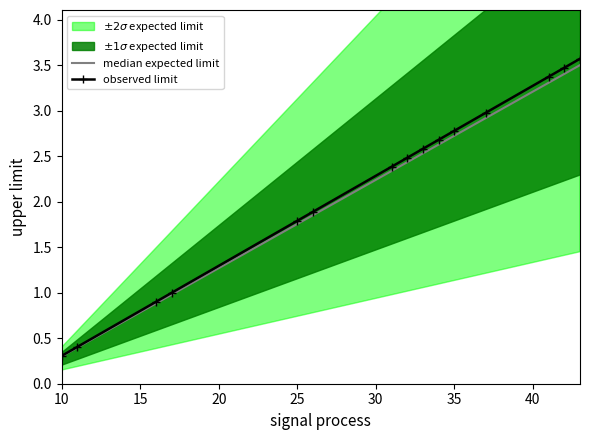

What is the maximum value for observed limit?

3.6